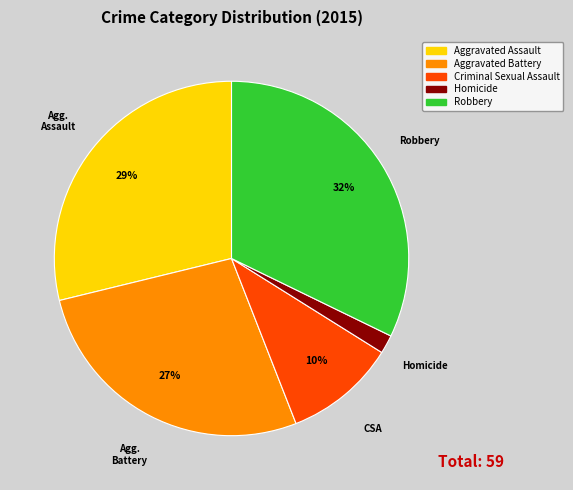

What is the smallest slice in the pie chart?

Homicide